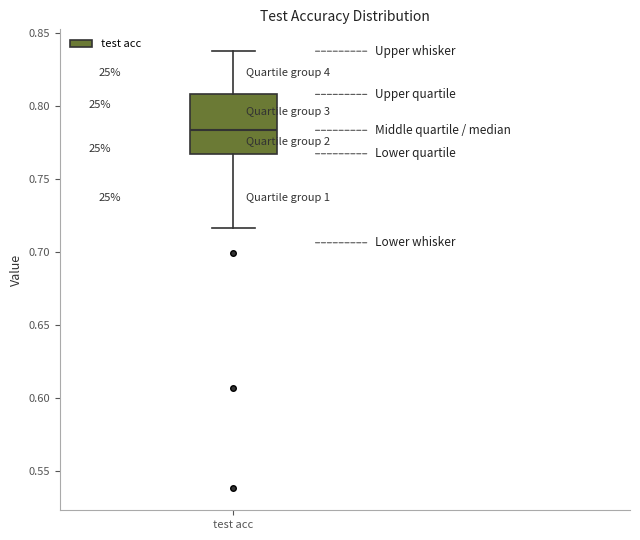

Read this box plot against the y-axis: the position of the median line, the range covered by the box, and the ends of both whiskers. The values are not printed on the chart, so give them approximately, as read against the axis.

median 0.785, box 0.765 to 0.810, whiskers 0.715 to 0.835